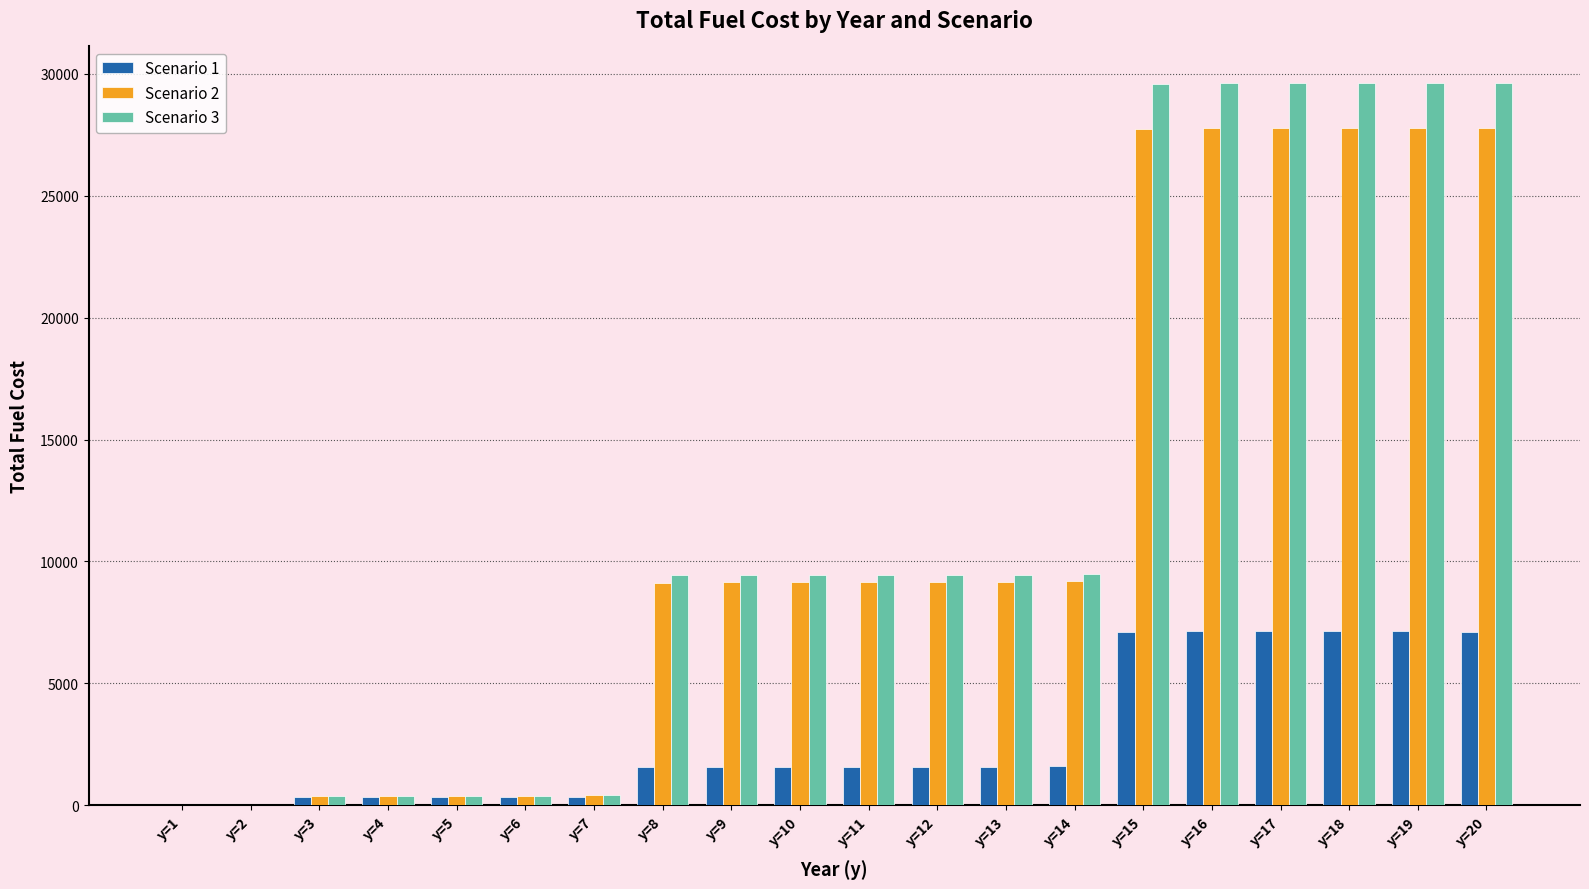

Which series has the largest total across all categories?

Scenario 3